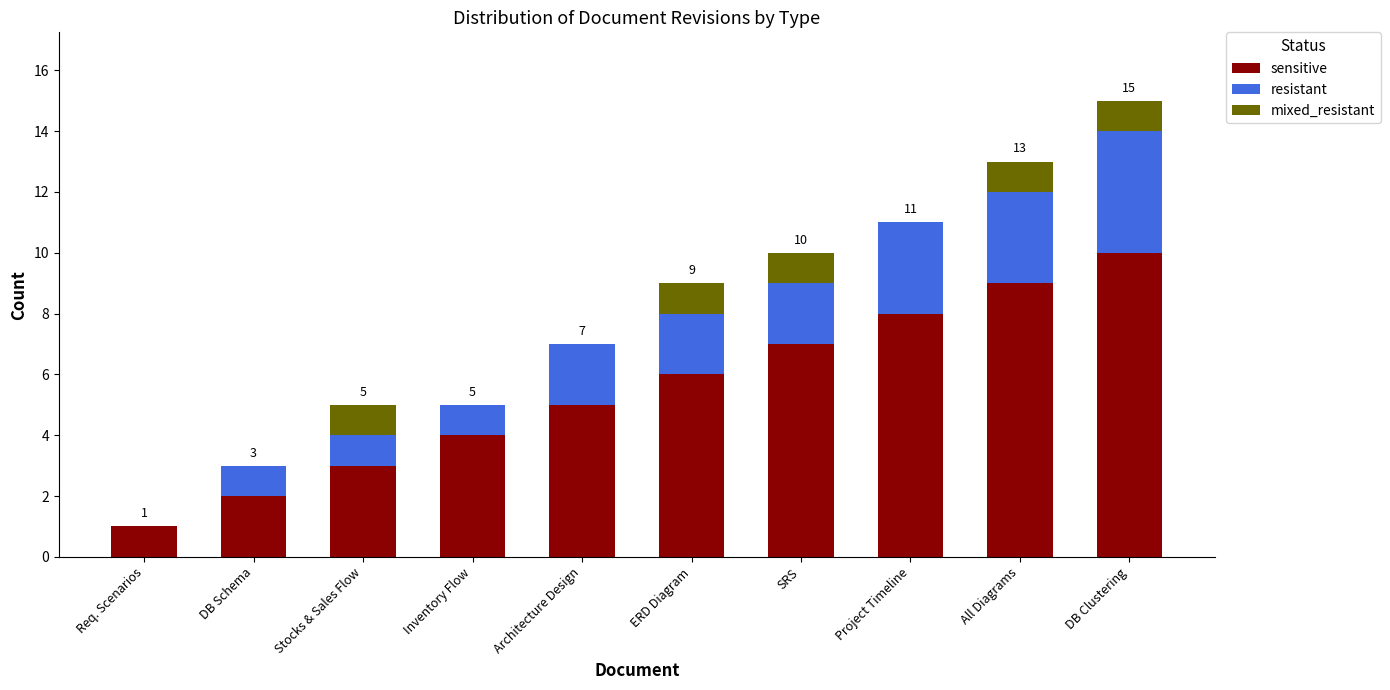

Reading right to left, transcribe the values for sensitive.

DB Clustering=10	All Diagrams=9	Project Timeline=8	SRS=7	ERD Diagram=6	Architecture Design=5	Inventory Flow=4	Stocks & Sales Flow=3	DB Schema=2	Req. Scenarios=1